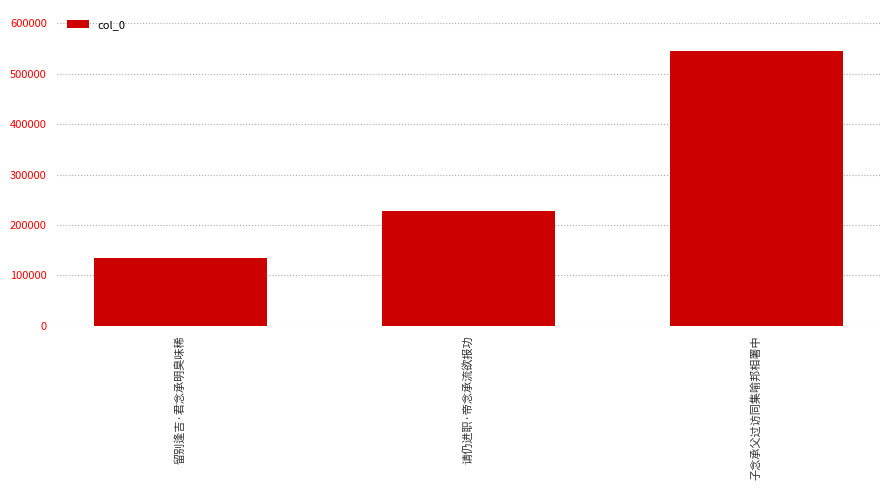

Reading left to right, list all the values displayed in this chart.

留别逢吉·君念承明臭味稀=134647	请仍进职·帝念承流欲报功=227251	子念承父过访同集喻邦相署中=544836